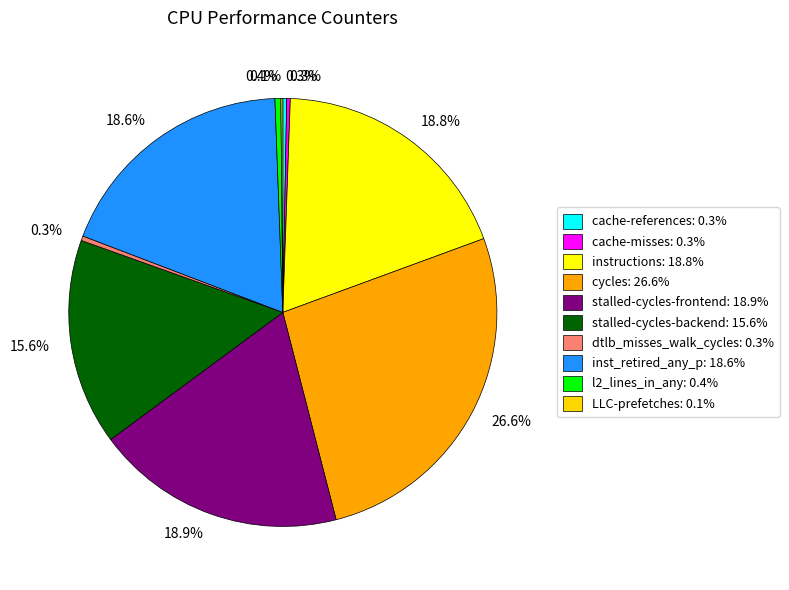

How many segments does this pie chart have?

10